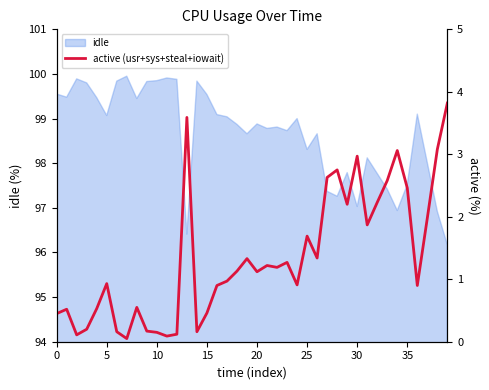

Reading left to right, extract all data points from this chart.

0.5	0.5	0.1	0.2	0.5	0.9	0.2	0.1	0.6	0.2	0.2	0.1	0.1	3.6	0.2	0.5	0.9	1.0	1.1	1.3	1.1	1.2	1.2	1.3	0.9	1.7	1.3	2.6	2.7	2.2	3.0	1.9	2.2	2.6	3.1	2.5	0.9	2.0	3.1	3.8